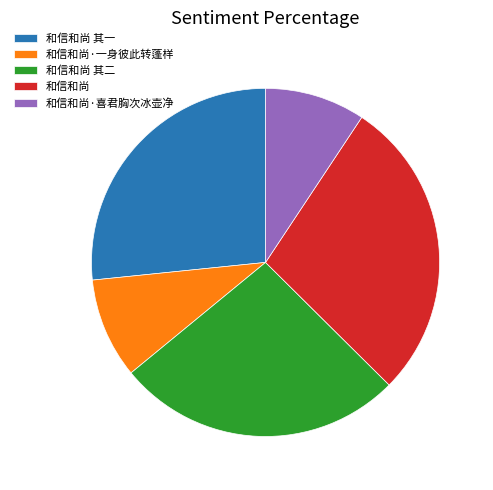

How many segments does this pie chart have?

5